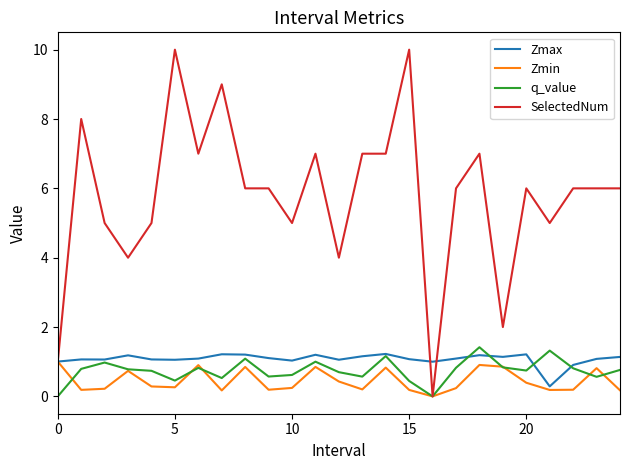

What is the greatest value displayed?

10.0